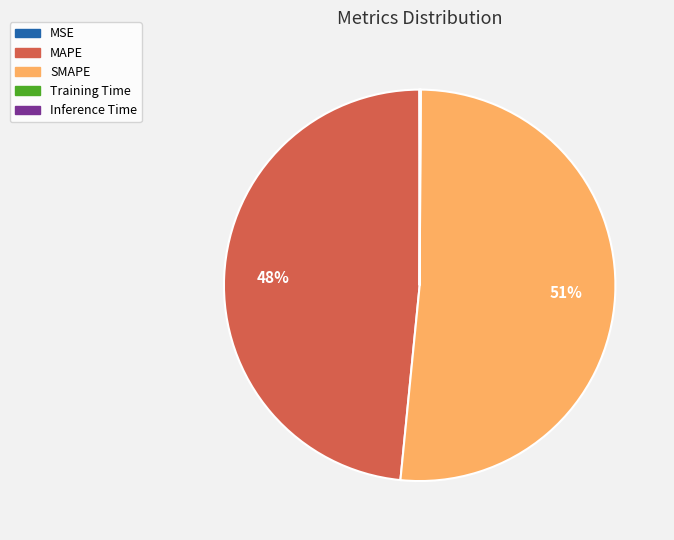

Which category accounts for the majority?

SMAPE